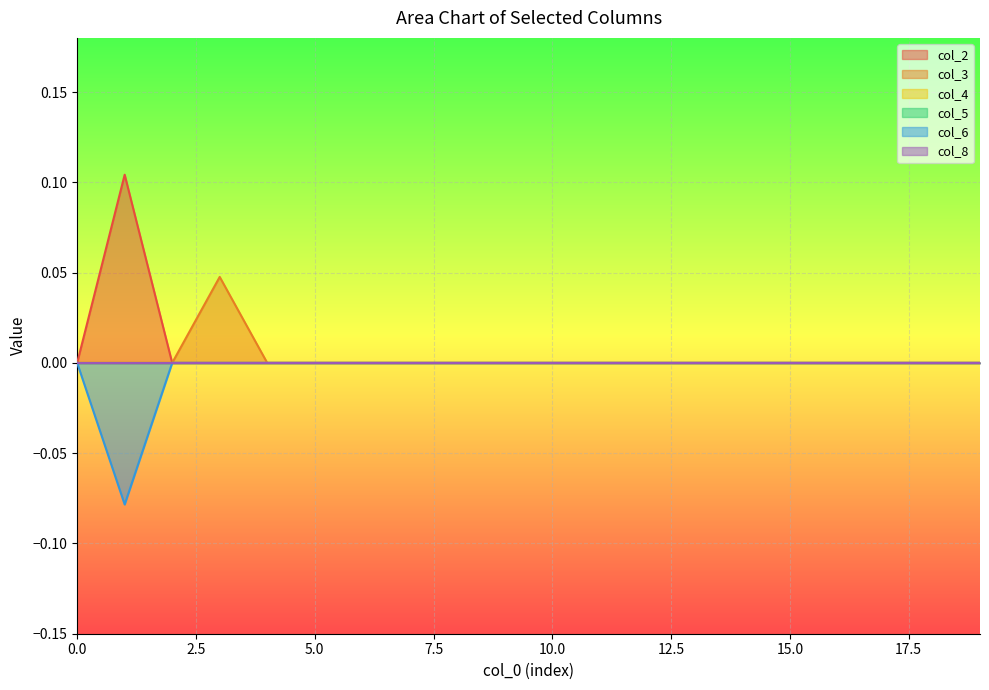

True or false: col_2 and col_6 intersect in this chart.

False